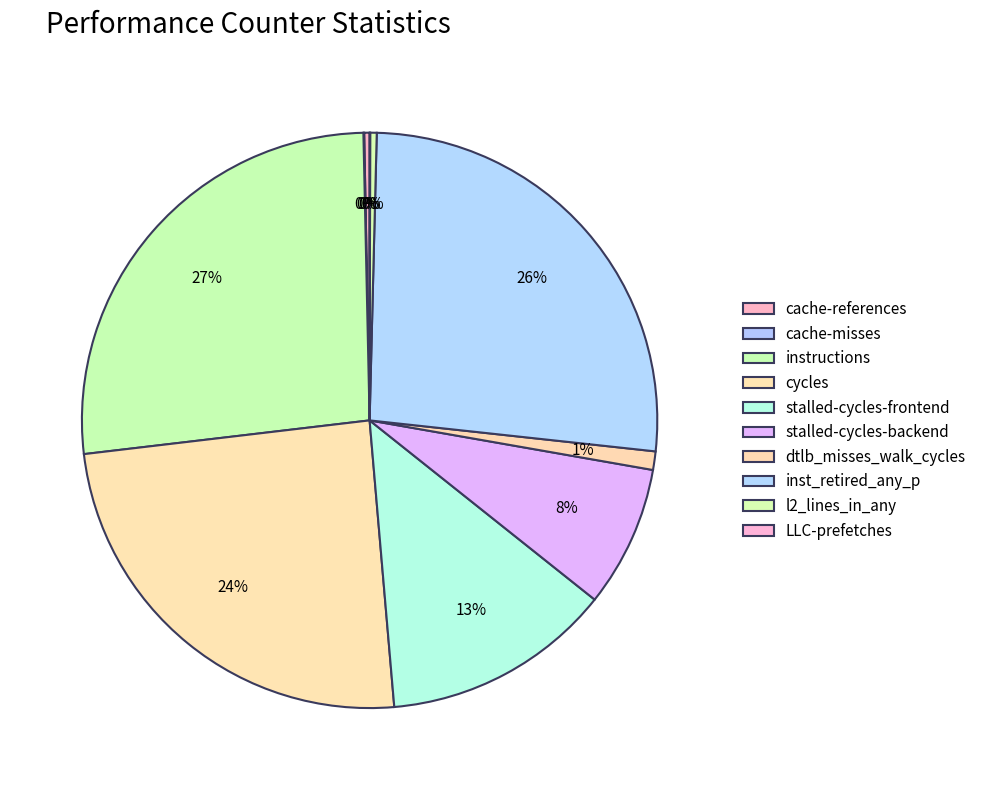

How many slices are in this pie chart?

10